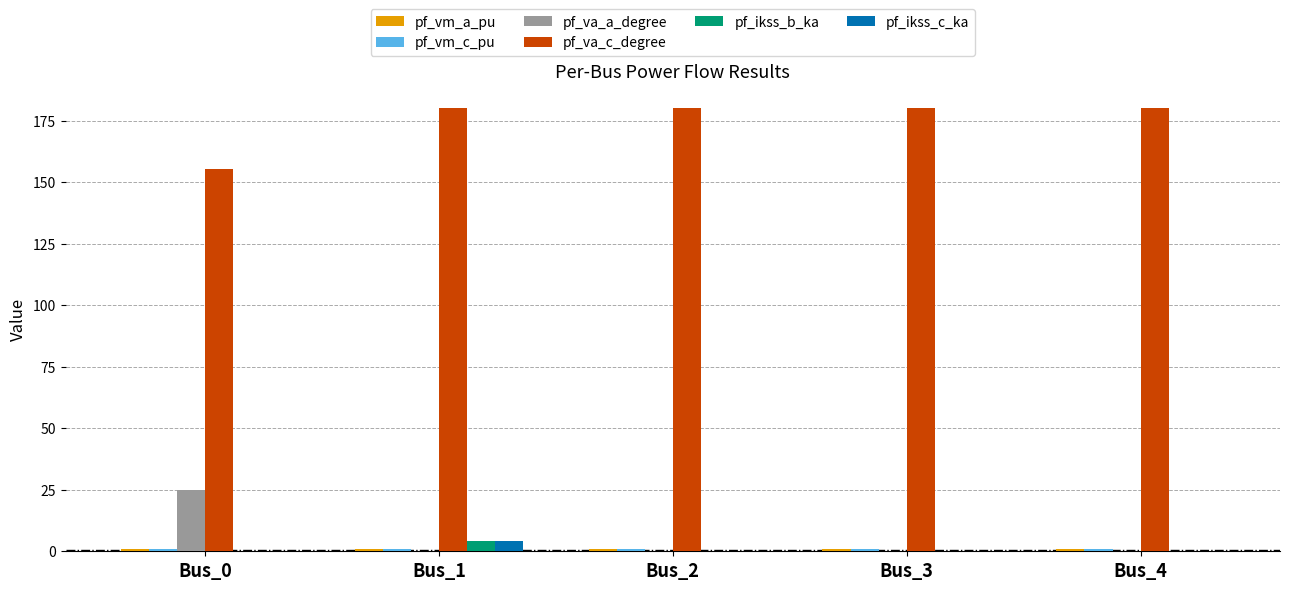

What is the sum of all pf_va_a_degree values?

24.8